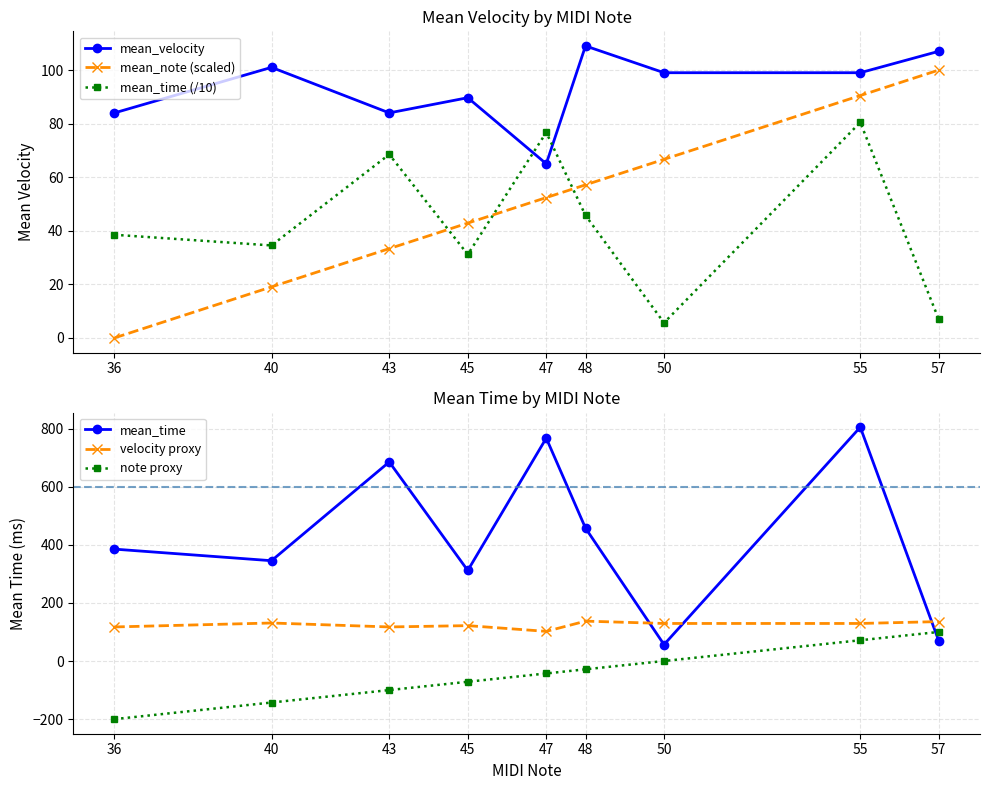

What is the total value across all series at 55?

1275.3